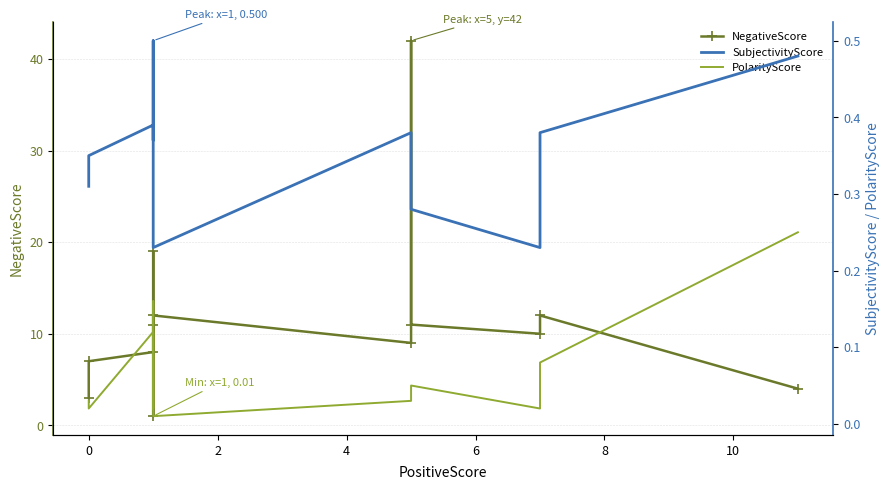

Reading right to left, list all the values displayed in this chart.

NegativeScore: 4.0	12.0	10.0	11.0	42.0	9.0	12.0	1.0	11.0	19.0	8.0	7.0	3.0
SubjectivityScore: 0.5	0.4	0.2	0.3	0.4	0.4	0.2	0.5	0.4	0.4	0.4	0.3	0.3
PolarityScore: 0.2	0.1	0.0	0.1	0.1	0.0	0.0	0.2	0.0	0.0	0.1	0.0	0.0